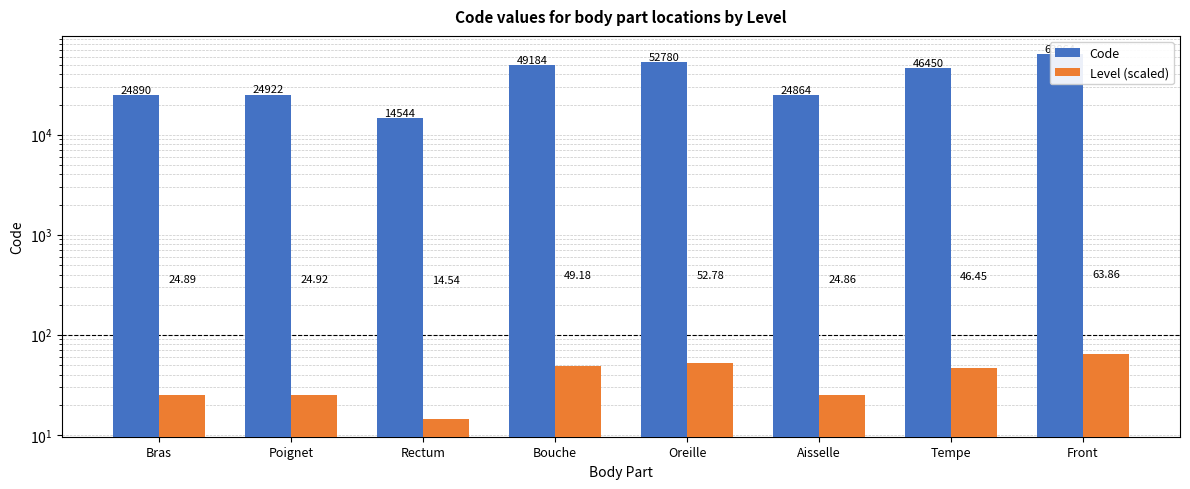

What is the average value of the Level (scaled) series?

37.7